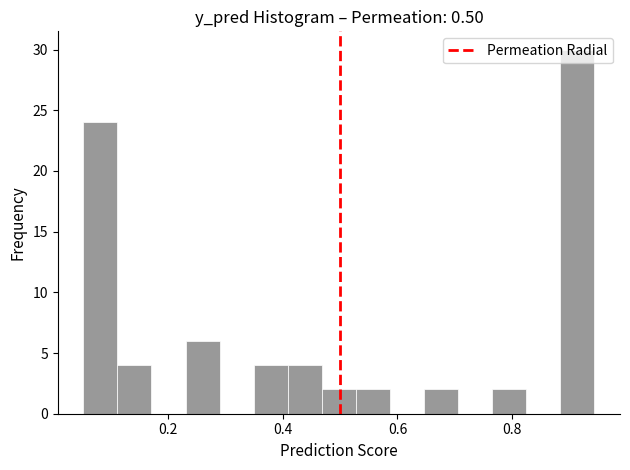

Read against the x-axis, roughly where is the centre of the tallest bar?

0.92